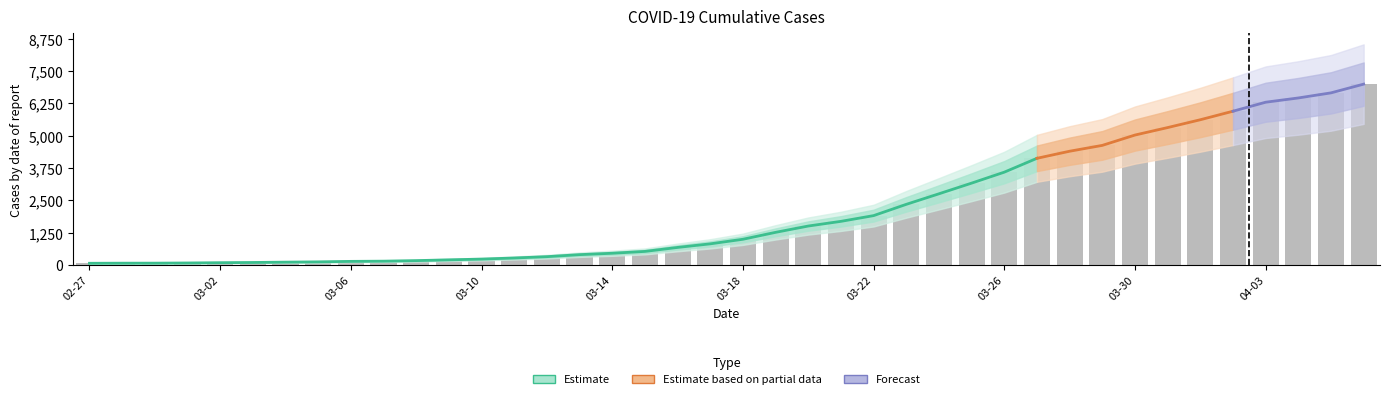

How many categories are shown in the chart?

40